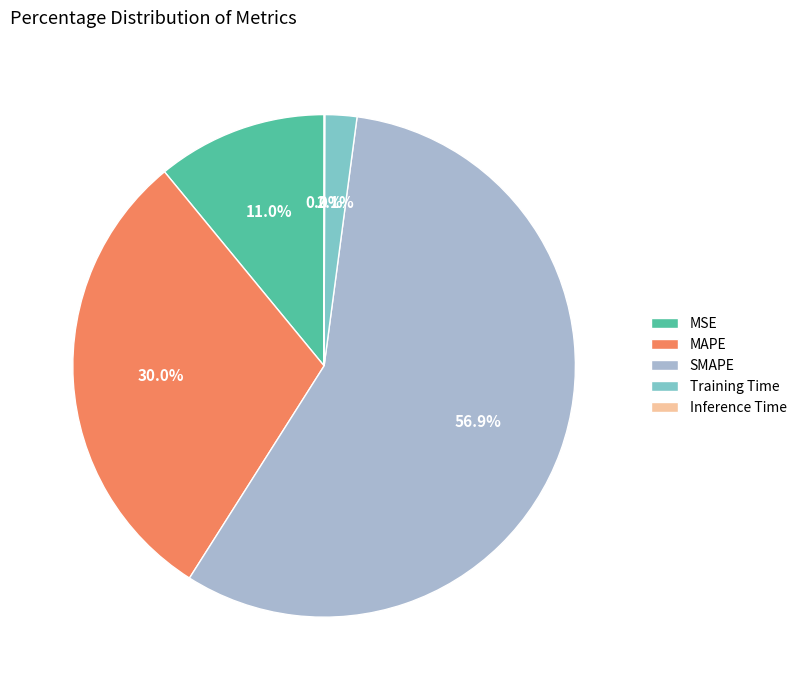

The Training Time slice represents 2% of the pie. True or false?

True